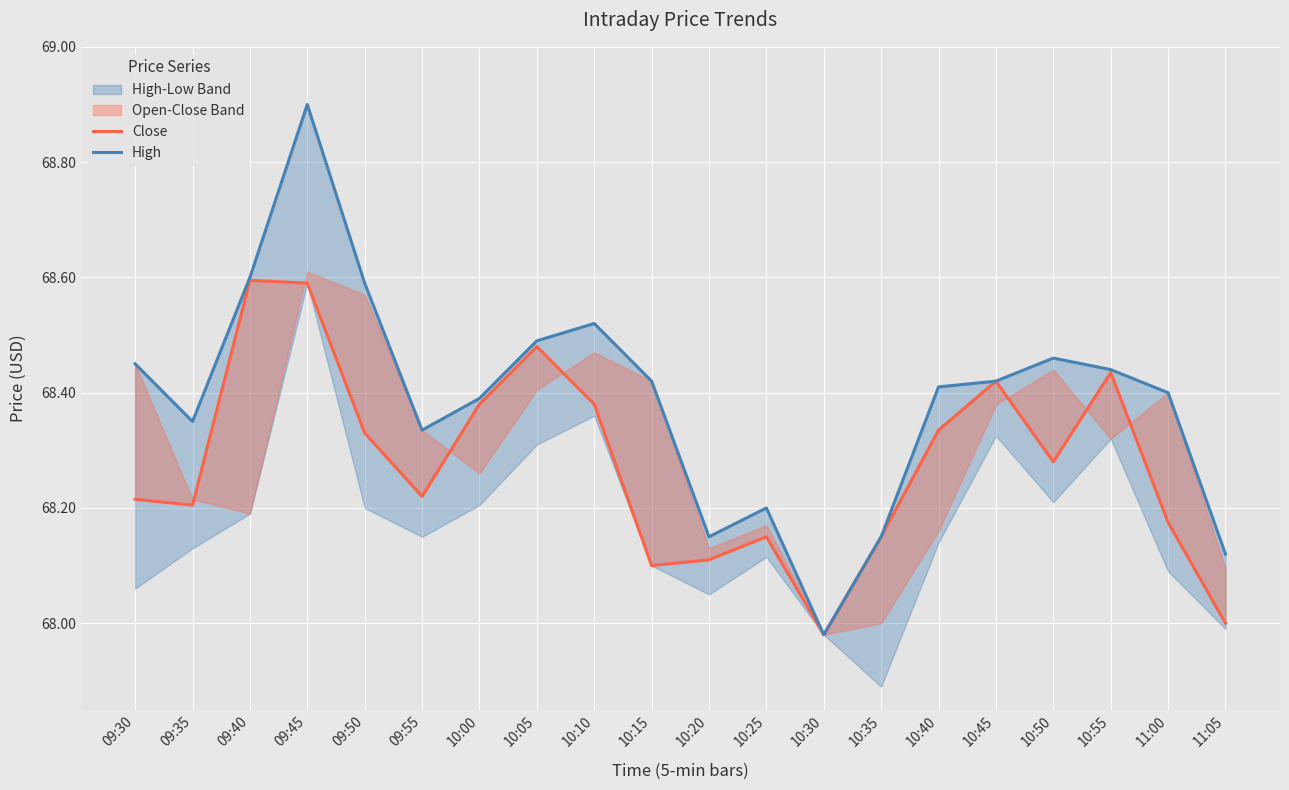

Reading left to right, what are all the values shown in this chart?

Close: 09:30=68.2	09:35=68.2	09:40=68.6	09:45=68.6	09:50=68.3	09:55=68.2	10:00=68.4	10:05=68.5	10:10=68.4	10:15=68.1	10:20=68.1	10:25=68.2	10:30=68.0	10:35=68.2	10:40=68.3	10:45=68.4	10:50=68.3	10:55=68.4	11:00=68.2	11:05=68.0
High: 09:30=68.4	09:35=68.3	09:40=68.6	09:45=68.9	09:50=68.6	09:55=68.3	10:00=68.4	10:05=68.5	10:10=68.5	10:15=68.4	10:20=68.2	10:25=68.2	10:30=68.0	10:35=68.2	10:40=68.4	10:45=68.4	10:50=68.5	10:55=68.4	11:00=68.4	11:05=68.1